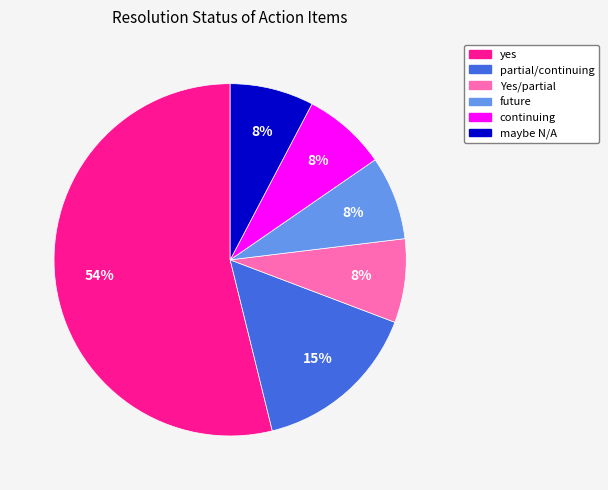

To the nearest percent, what percentage of the pie is future?

8%